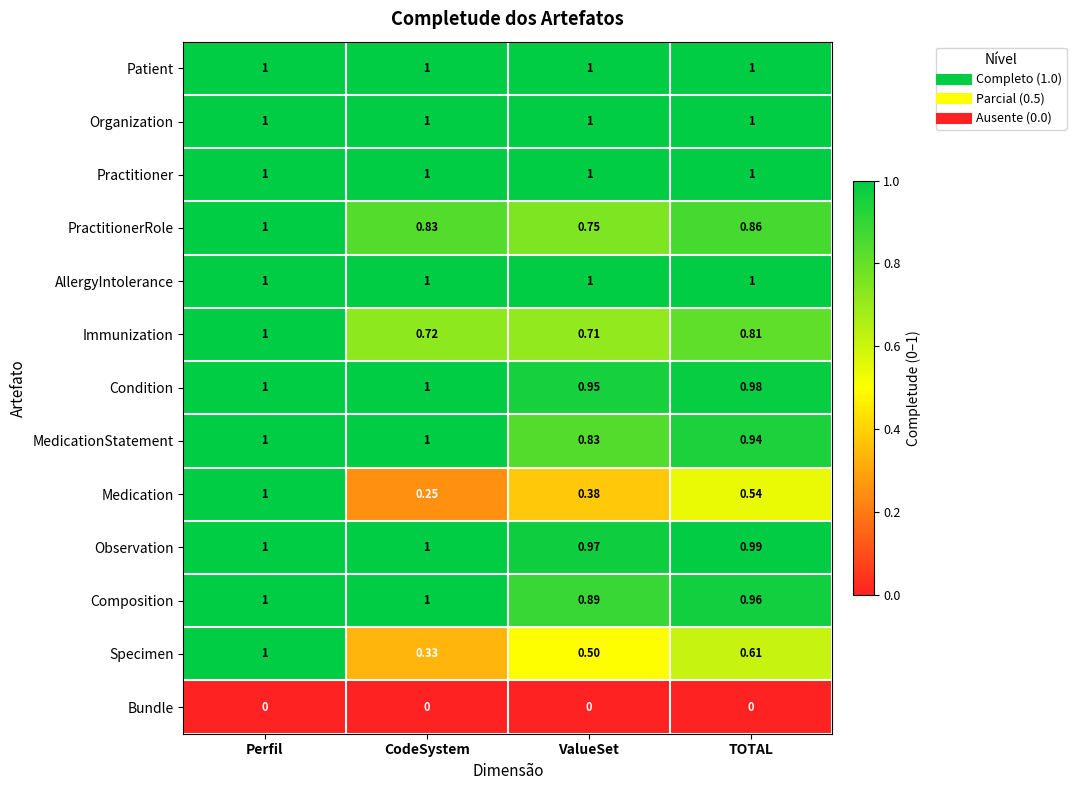

Which series changed the most between ValueSet and TOTAL?

Medication